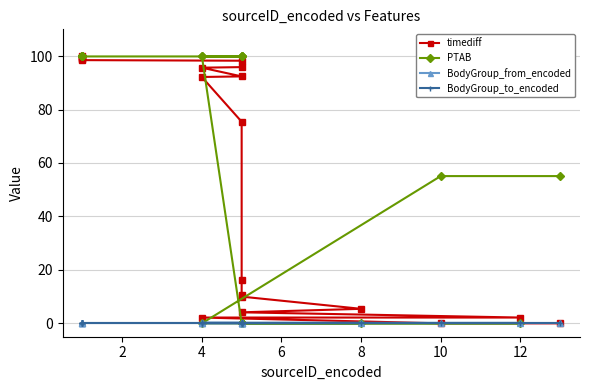

Which series has the largest range (max minus min)?

timediff